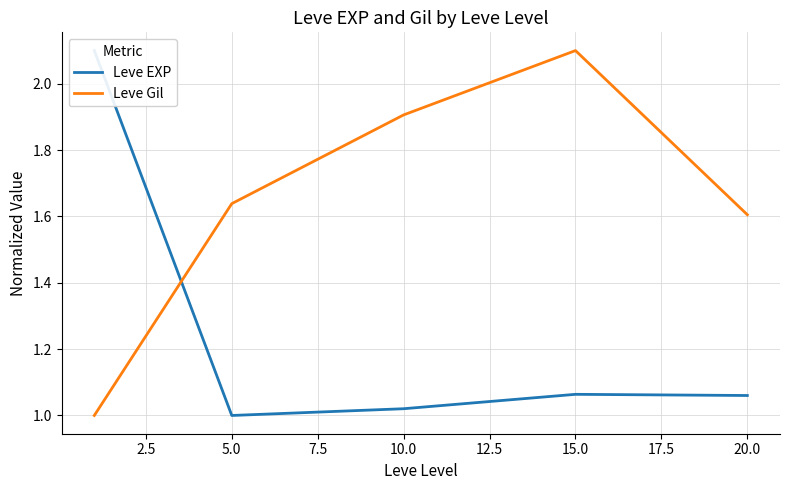

How many times do Leve Gil and Leve EXP cross each other?

1